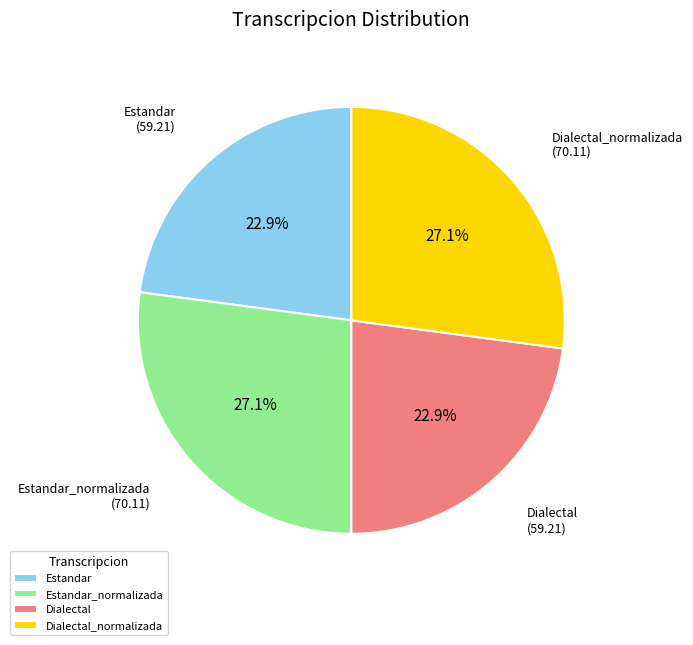

To the nearest percent, what percentage of the pie is Dialectal_normalizada?

27%